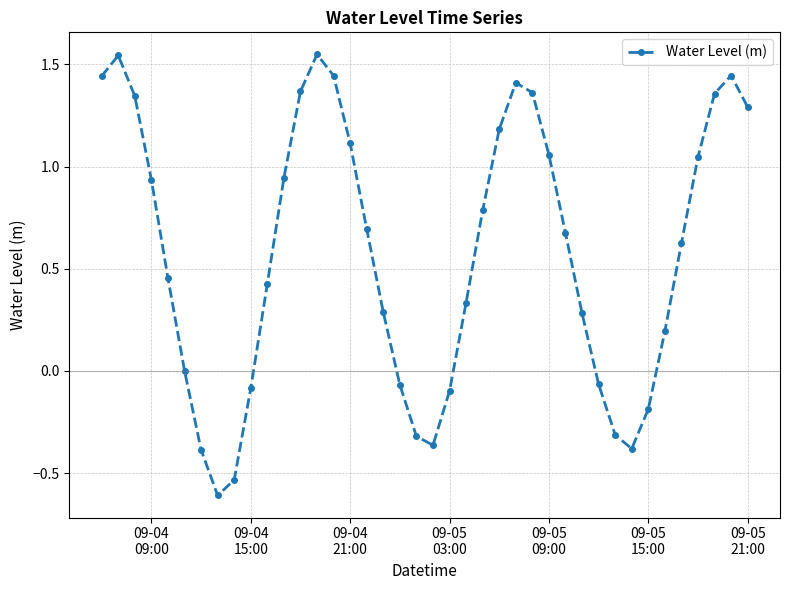

What is the minimum value shown in the chart?

-0.6